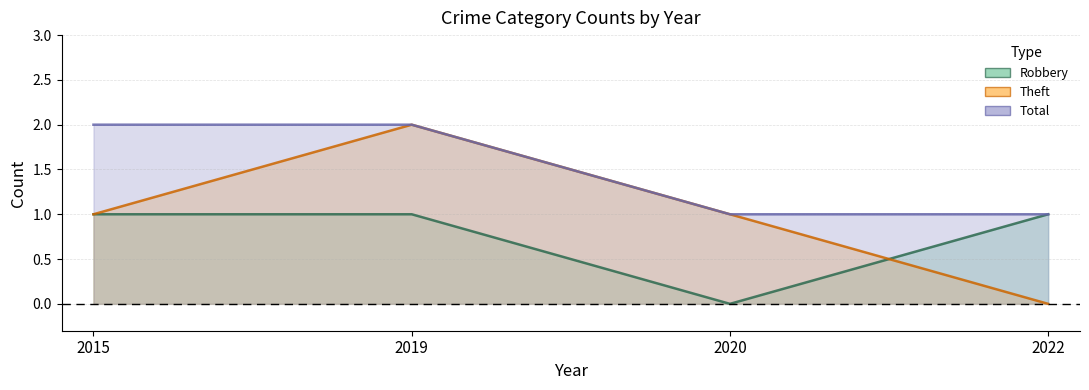

True or false: Total has a value of 1 at 2019.

False